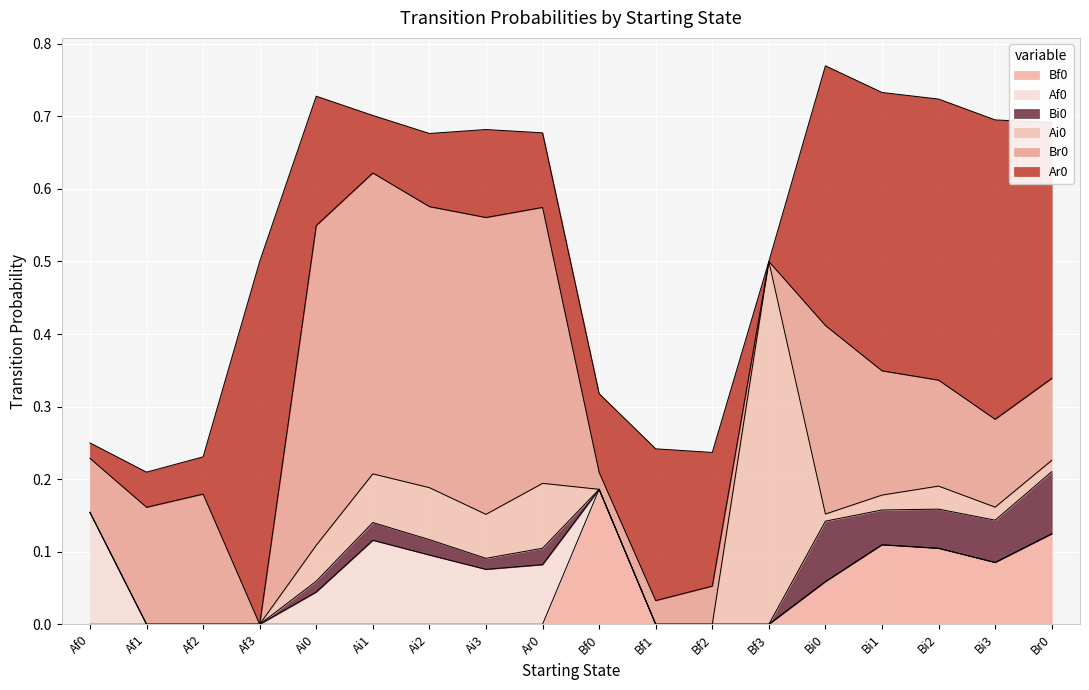

Is it true that Bf0 equals -0.1 at Ai3?

False